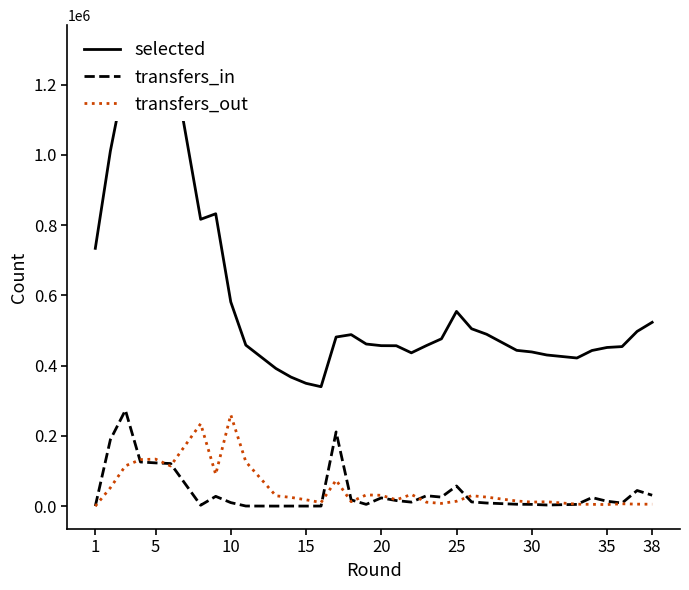

True or false: selected has more than 2 points higher than both neighbors.

True